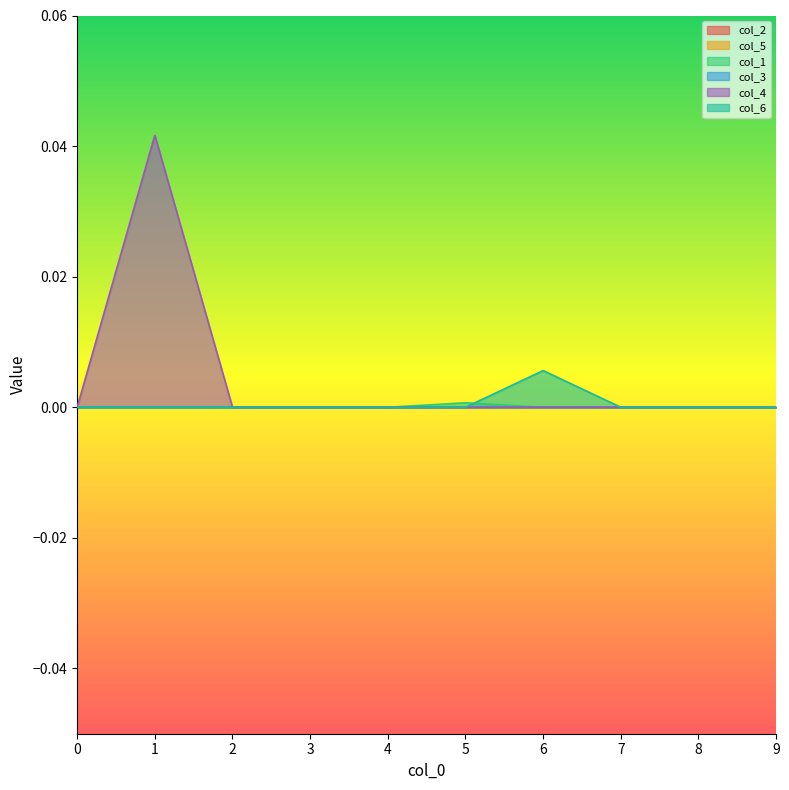

How many values in the col_4 series exceed 0?

1